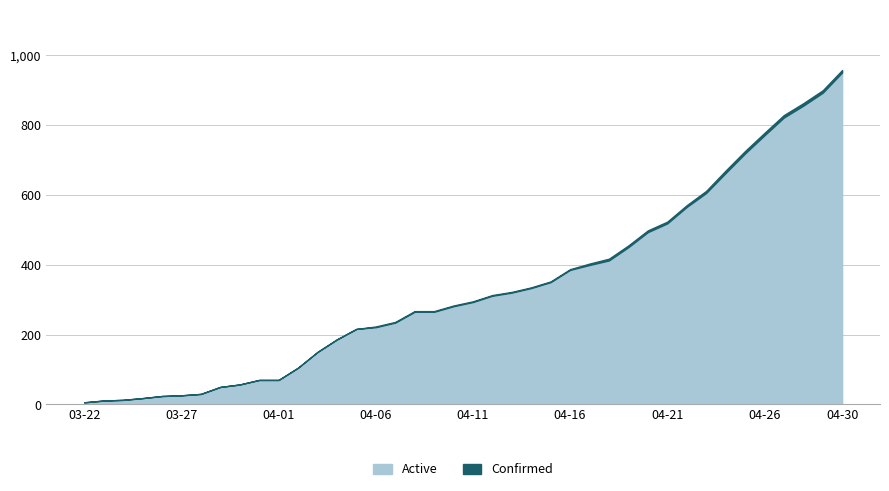

At which category is the sum across all series the highest?

04-30